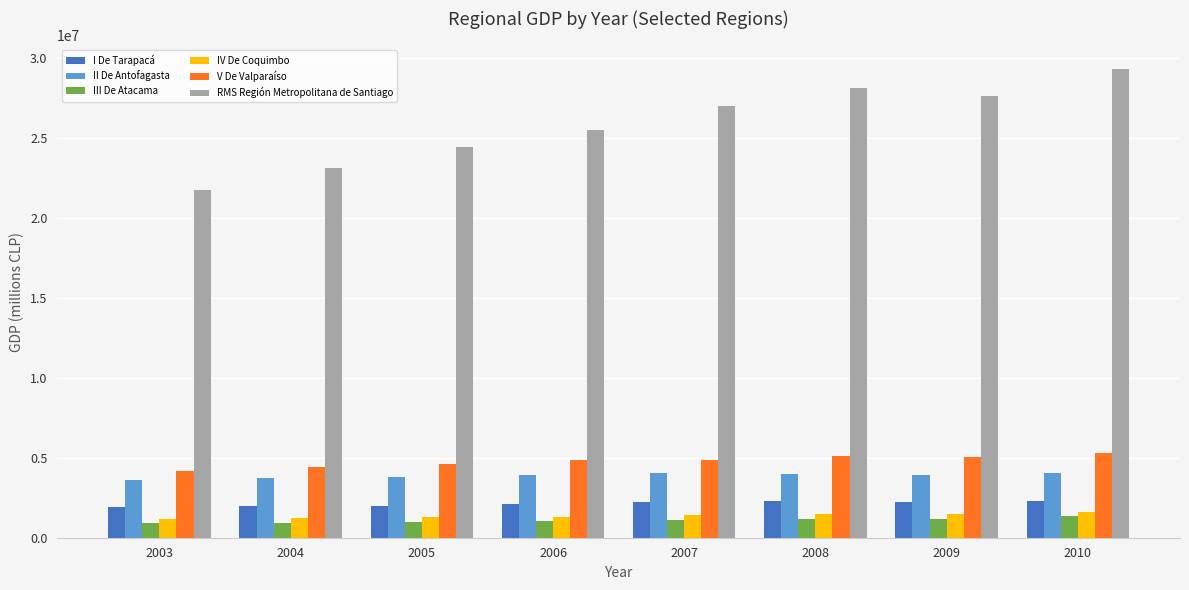

Which series changed the most between 2003 and 2008?

RMS Región Metropolitana de Santiago